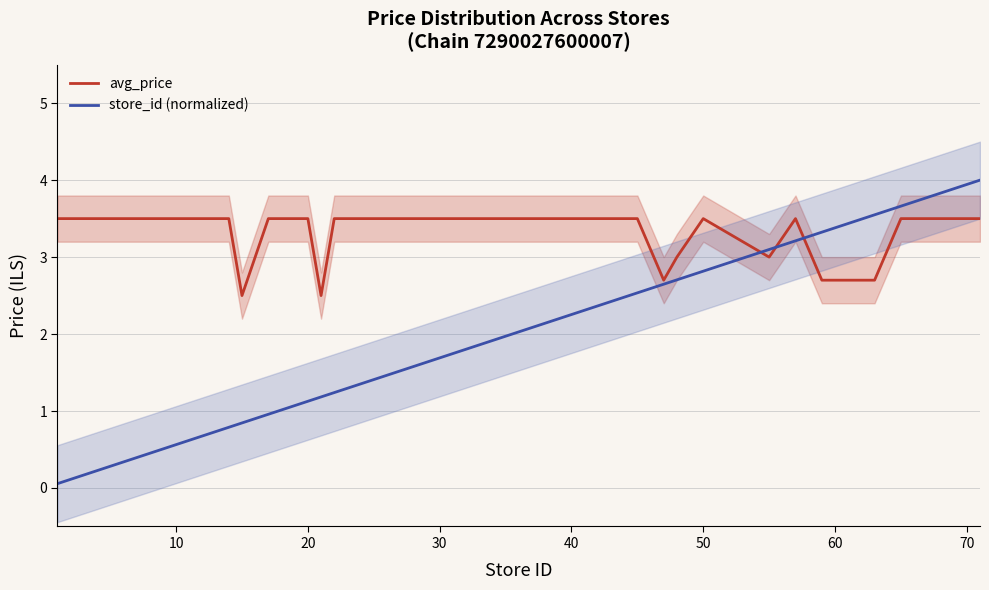

What is the value of the store_id (normalized) point at the 20th from the left?

1.9